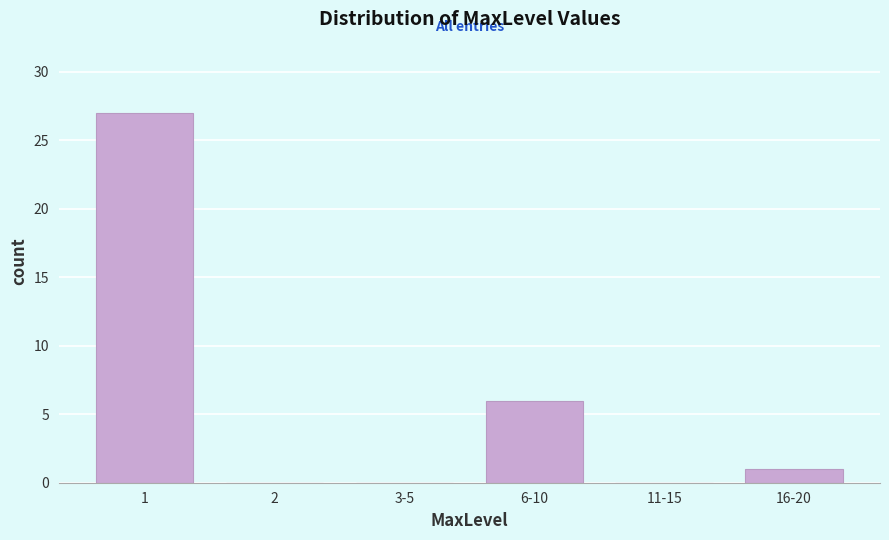

Reading left to right, list all the values displayed in this chart.

1=27	2=0	3-5=0	6-10=6	11-15=0	16-20=1